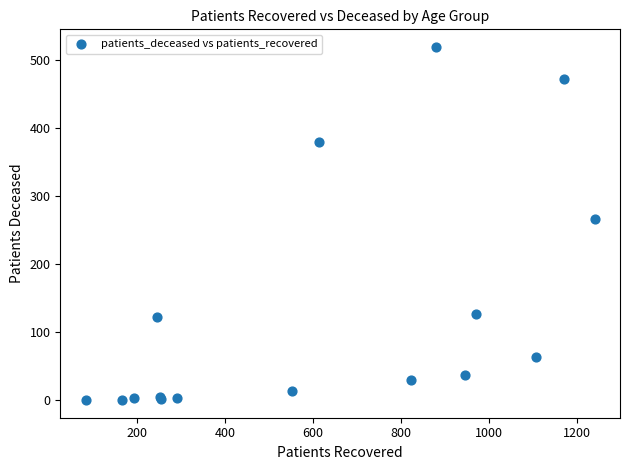

What Y value in the scatter plot is closest to 259?

266